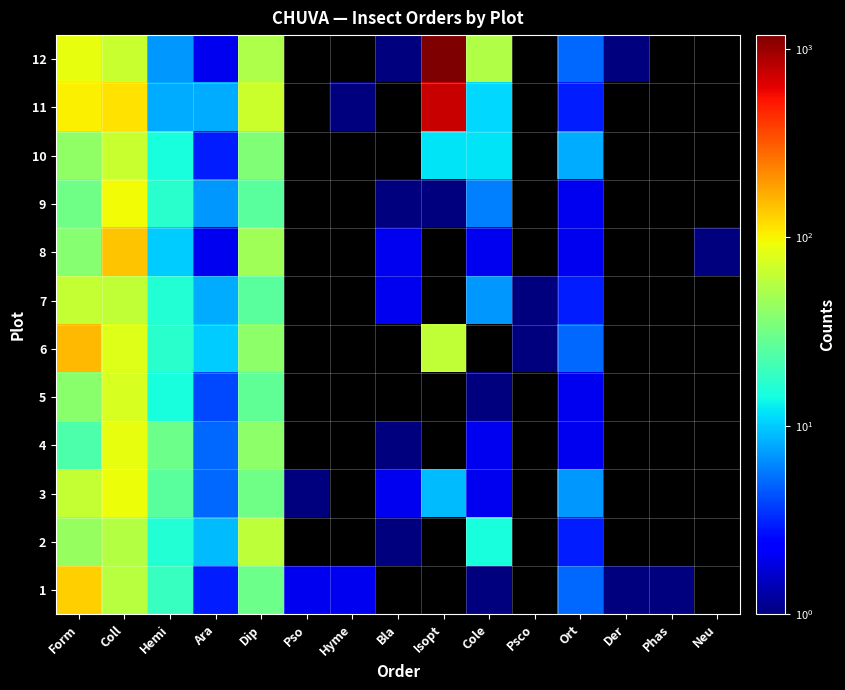

Reading left to right, transcribe all the data shown in this chart.

1: Form=133	Coll=57	Hemi=19	Ara=3	Dip=30	Pso=2	Hyme=2	Bla=0	Isopt=0	Cole=1	Psco=0	Ort=5	Der=1	Phas=1	Neu=0
2: Form=43	Coll=56	Hemi=16	Ara=9	Dip=61	Pso=0	Hyme=0	Bla=1	Isopt=0	Cole=15	Psco=0	Ort=3	Der=0	Phas=0	Neu=0
3: Form=64	Coll=92	Hemi=26	Ara=5	Dip=31	Pso=1	Hyme=0	Bla=2	Isopt=9	Cole=2	Psco=0	Ort=7	Der=0	Phas=0	Neu=0
4: Form=23	Coll=87	Hemi=30	Ara=5	Dip=40	Pso=0	Hyme=0	Bla=1	Isopt=0	Cole=2	Psco=0	Ort=2	Der=0	Phas=0	Neu=0
5: Form=39	Coll=76	Hemi=15	Ara=4	Dip=27	Pso=0	Hyme=0	Bla=0	Isopt=0	Cole=1	Psco=0	Ort=2	Der=0	Phas=0	Neu=0
6: Form=154	Coll=81	Hemi=17	Ara=10	Dip=40	Pso=0	Hyme=0	Bla=0	Isopt=62	Cole=0	Psco=1	Ort=5	Der=0	Phas=0	Neu=0
7: Form=64	Coll=63	Hemi=16	Ara=8	Dip=26	Pso=0	Hyme=0	Bla=2	Isopt=0	Cole=7	Psco=1	Ort=3	Der=0	Phas=0	Neu=0
8: Form=38	Coll=143	Hemi=10	Ara=2	Dip=47	Pso=0	Hyme=0	Bla=2	Isopt=0	Cole=2	Psco=0	Ort=2	Der=0	Phas=0	Neu=1
9: Form=31	Coll=95	Hemi=17	Ara=7	Dip=26	Pso=0	Hyme=0	Bla=1	Isopt=1	Cole=6	Psco=0	Ort=2	Der=0	Phas=0	Neu=0
10: Form=41	Coll=65	Hemi=15	Ara=3	Dip=36	Pso=0	Hyme=0	Bla=0	Isopt=12	Cole=12	Psco=0	Ort=8	Der=0	Phas=0	Neu=0
11: Form=103	Coll=115	Hemi=8	Ara=8	Dip=67	Pso=0	Hyme=1	Bla=0	Isopt=753	Cole=11	Psco=0	Ort=3	Der=0	Phas=0	Neu=0
12: Form=86	Coll=65	Hemi=7	Ara=2	Dip=53	Pso=0	Hyme=0	Bla=1	Isopt=1184	Cole=54	Psco=0	Ort=5	Der=1	Phas=0	Neu=0